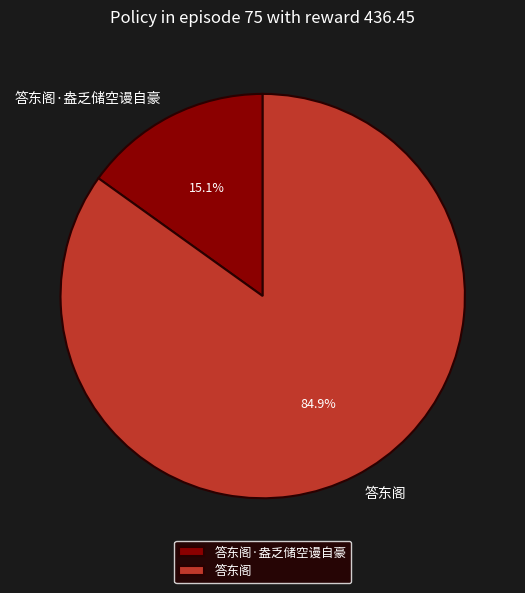

What percentage is the 答东阁·盎乏储空谩自豪 slice, to the nearest percent?

15%